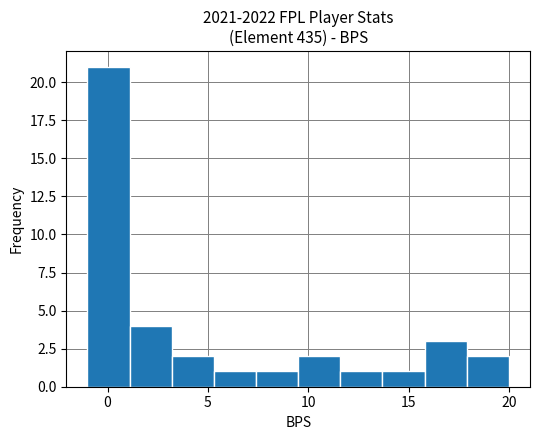

Reading left to right, list every bar in this chart as the range it spans on the x-axis followed by its height. Neither the bar edges nor the heights are printed on the chart, so give them approximately, as read against the axes.

-1.0 to 1.1: 21
1.1 to 3.2: 4
3.2 to 5.3: 2
5.3 to 7.4: 1
7.4 to 9.5: 1
9.5 to 11.6: 2
11.6 to 13.7: 1
13.7 to 15.8: 1
15.8 to 17.9: 3
17.9 to 20.0: 2